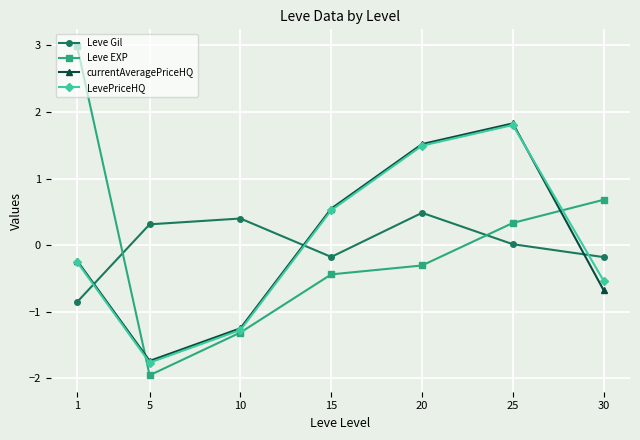

How many series are shown in this chart?

4